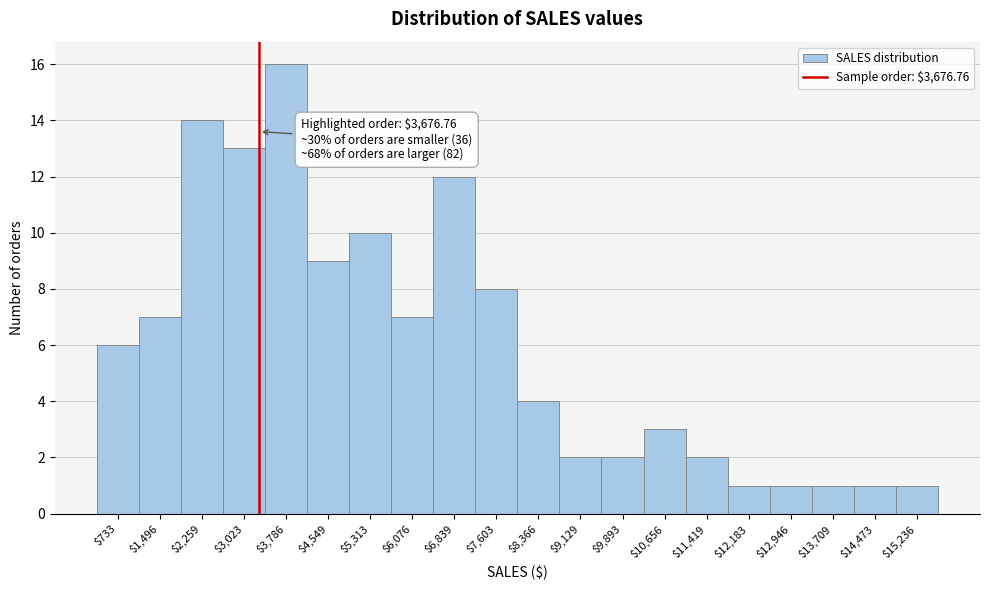

Reading left to right, list all the values displayed in this chart.

6	7	14	13	16	9	10	7	12	8	4	2	2	3	2	1	1	1	1	1